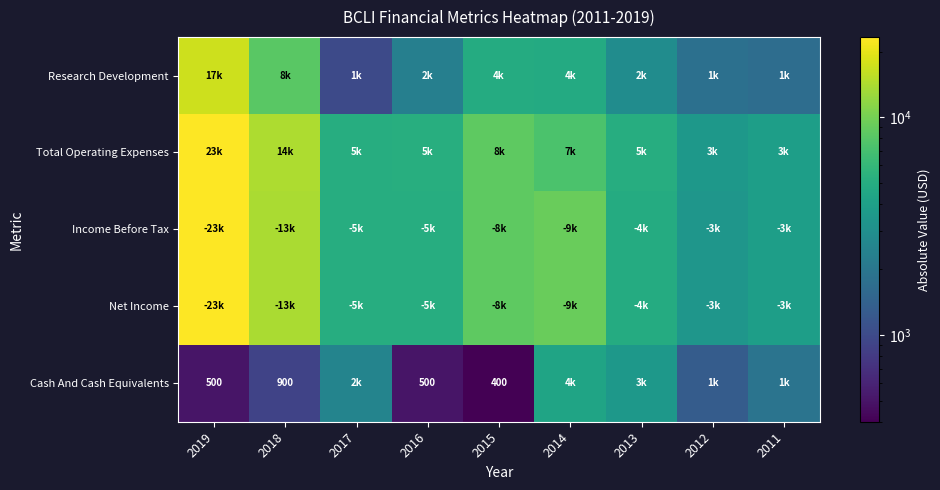

What is the spread (max minus min) of values at 2013?

2100